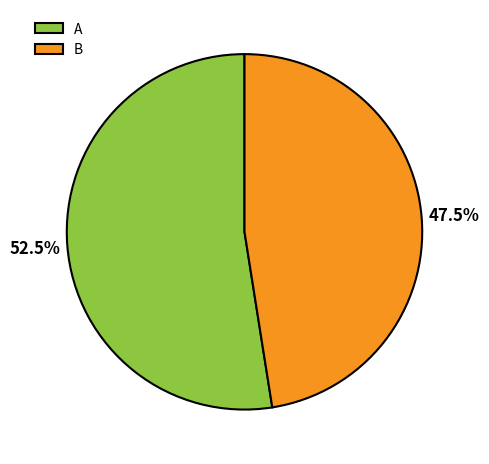

Is B the majority of the pie?

No